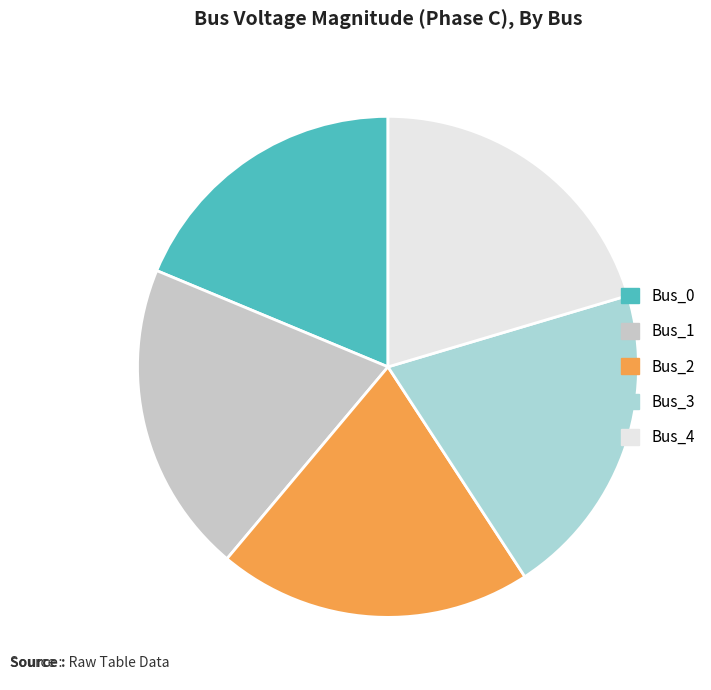

Does Bus_2 represent more than half of the total?

No